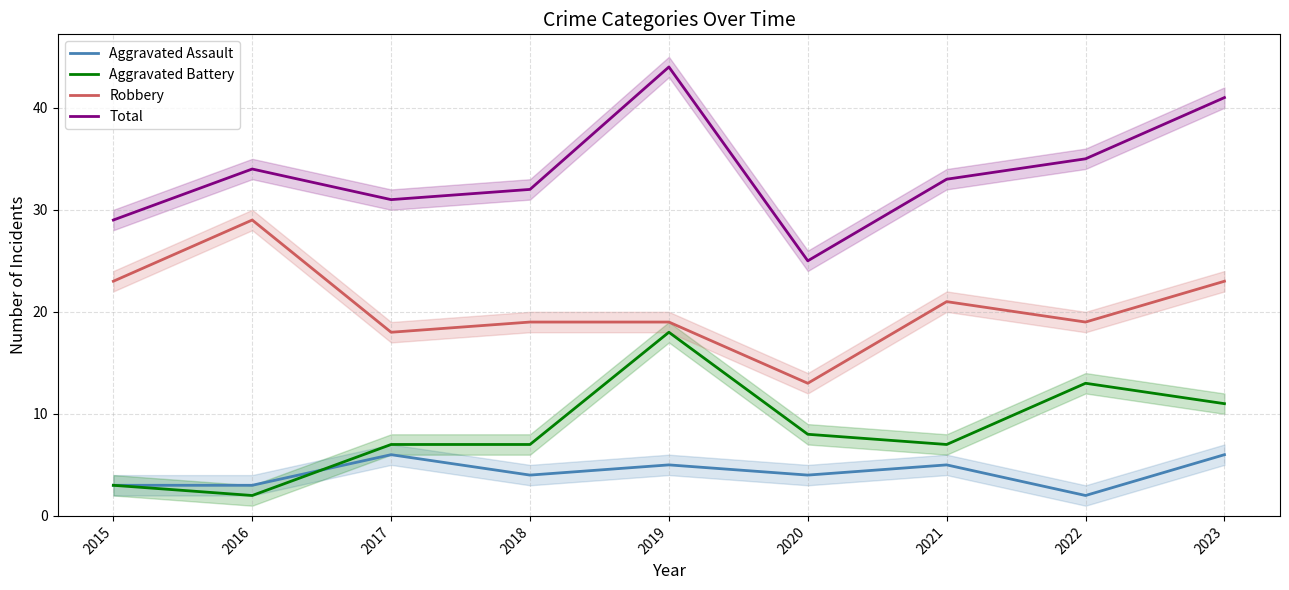

At 2020, list the series in order from largest to smallest.

Total, Robbery, Aggravated Battery, Aggravated Assault